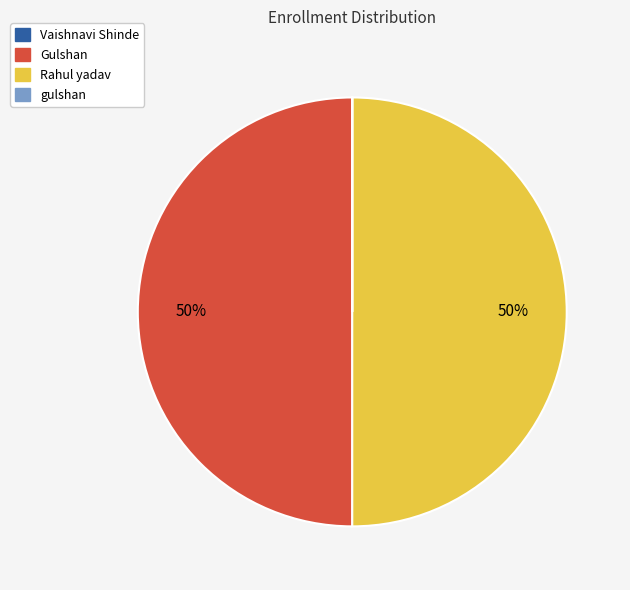

The Gulshan slice represents 50% of the pie. True or false?

True